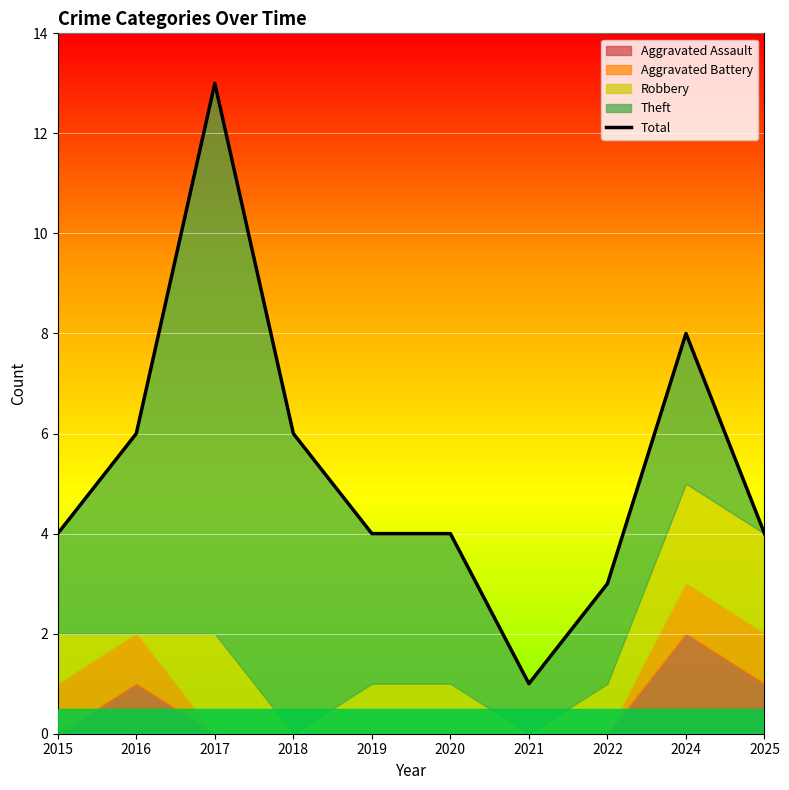

What is the sum of the values at 2018 and 2024?

14